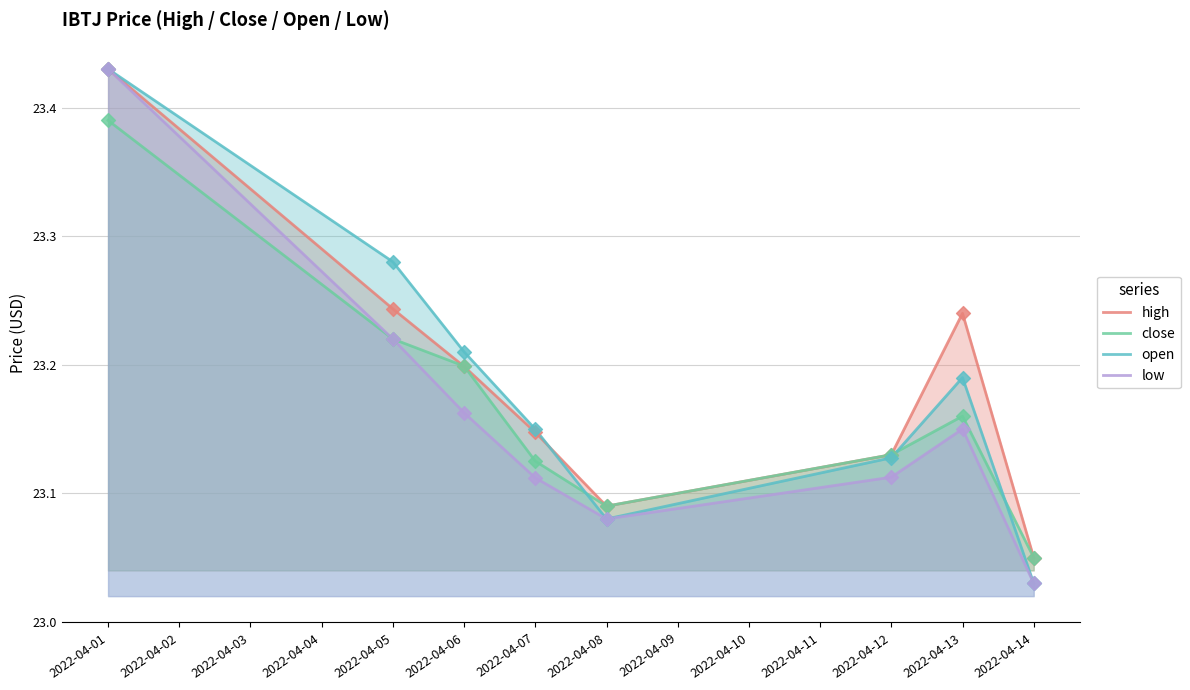

Which series has the widest spread of Y values?

open